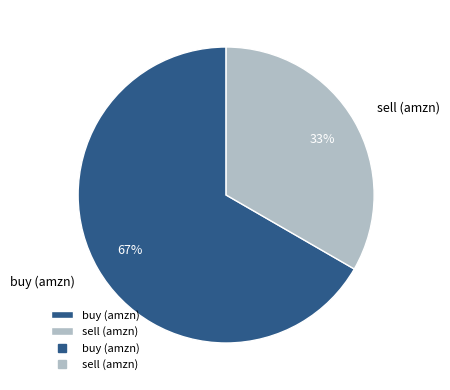

How many segments does this pie chart have?

2